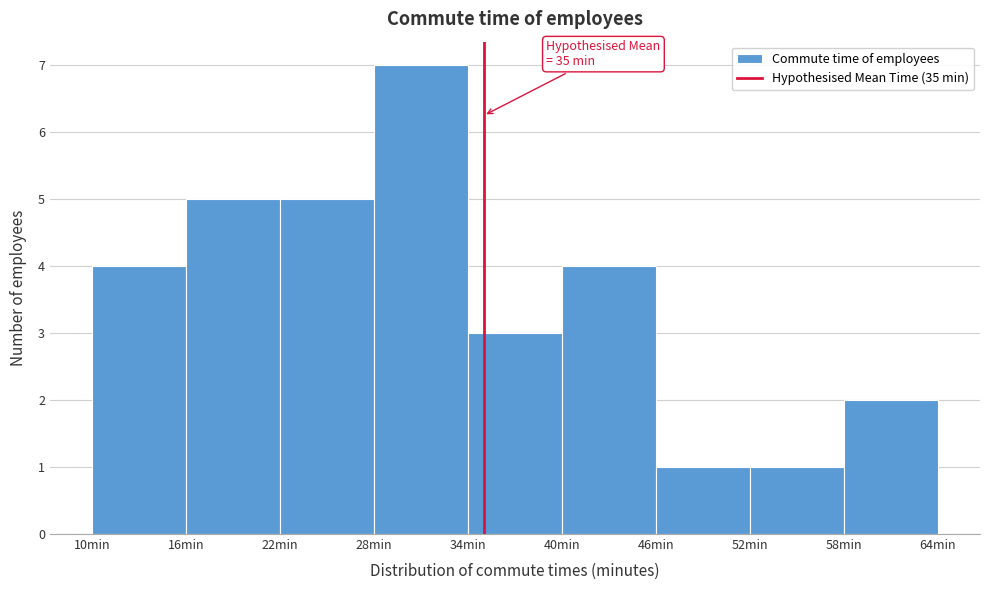

Which range on the x-axis has the tallest bar?

28 to 34